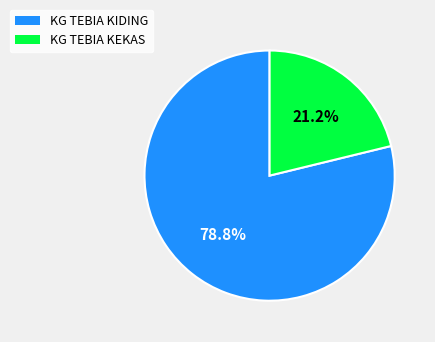

To the nearest percent, what is the difference between the largest and smallest slice percentages?

58%